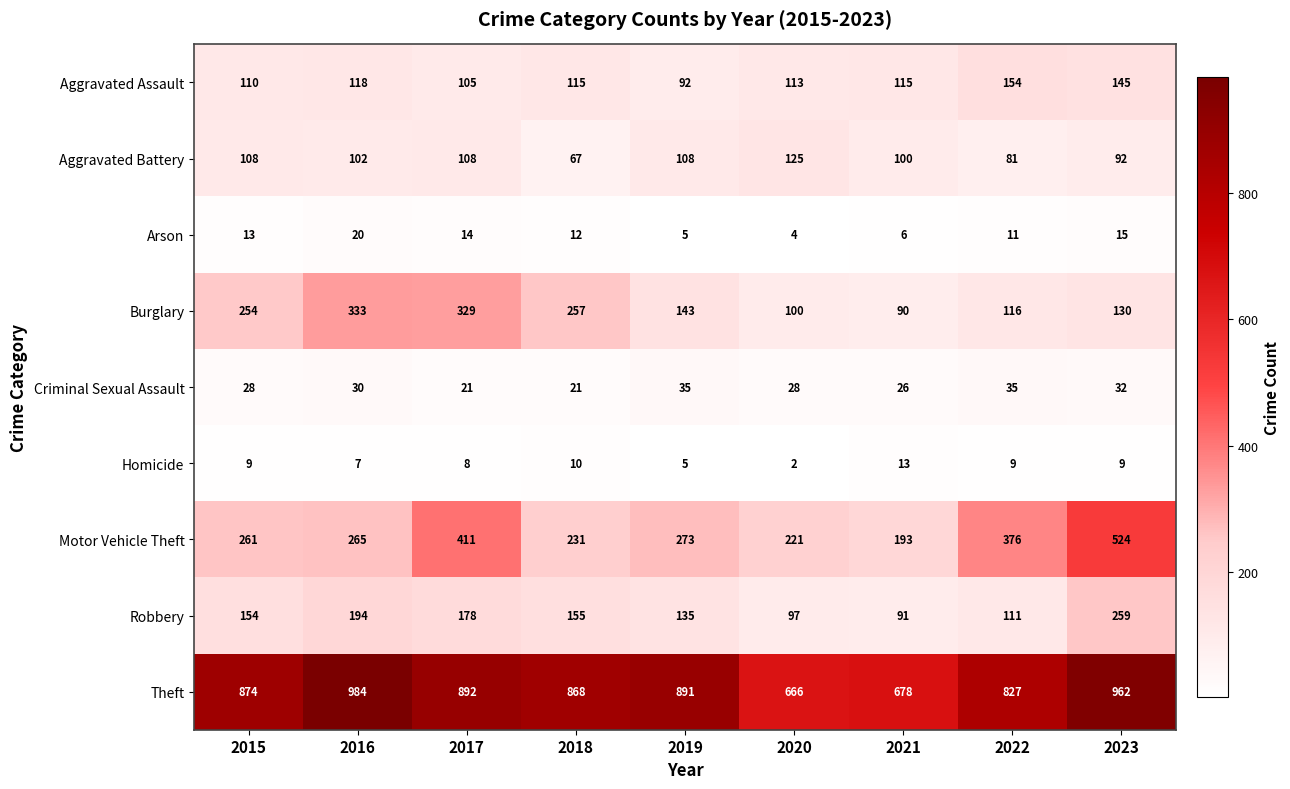

The value of Aggravated Battery at 2023 is 21. True or false?

False